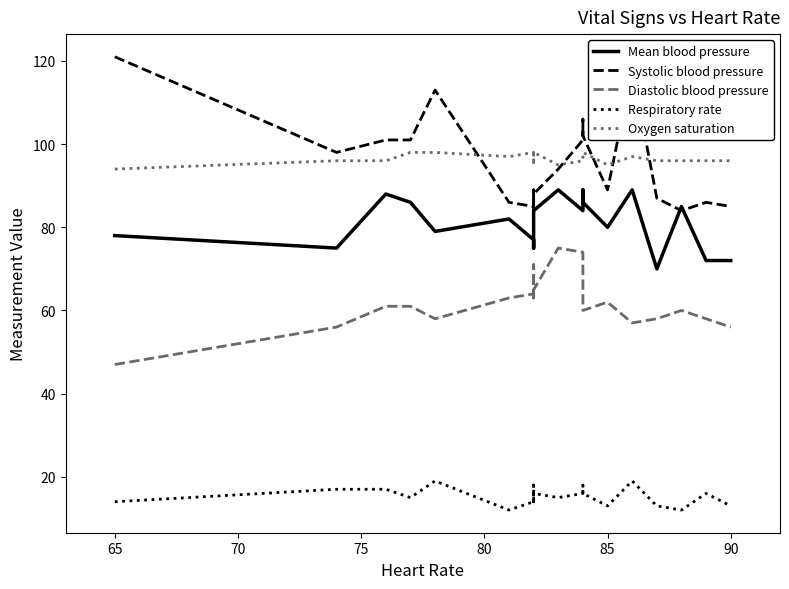

What is the sum of all Respiratory rate values?

307